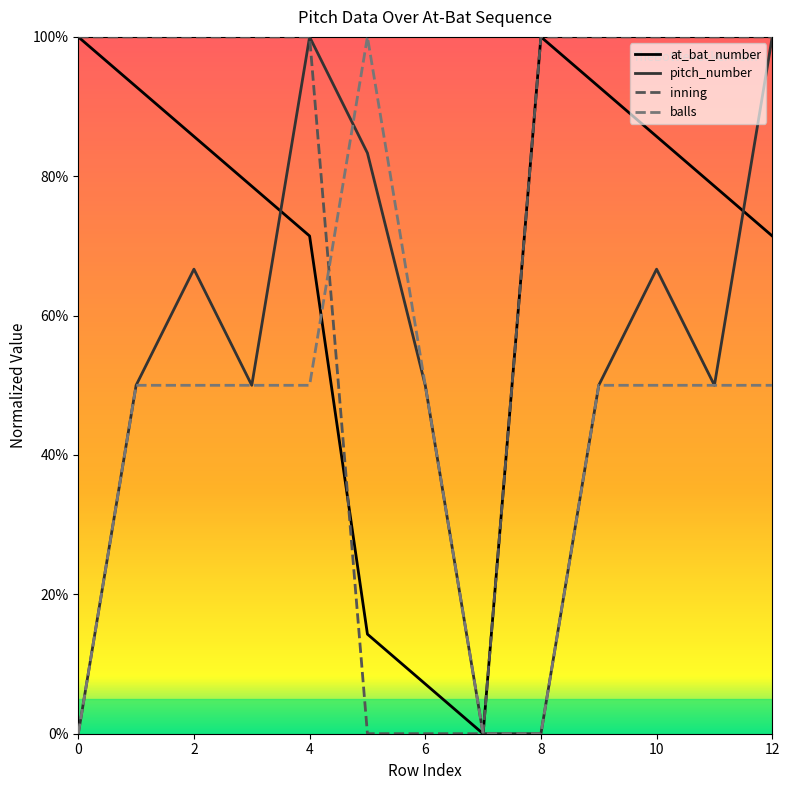

What is the greatest value displayed?

100.0